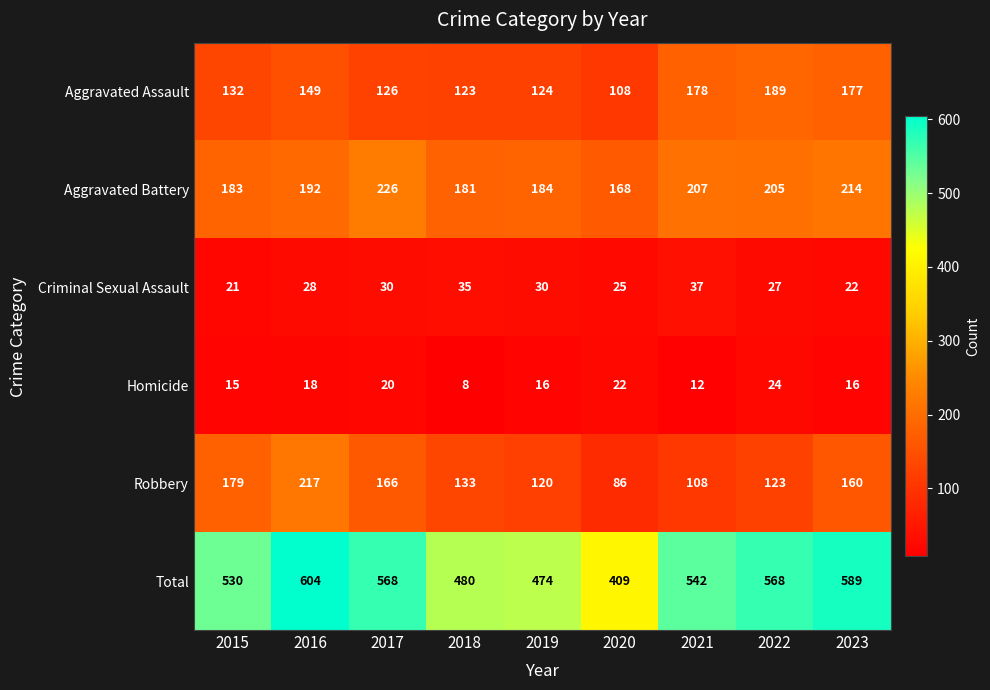

What is the difference between the highest and lowest values at 2018?

472